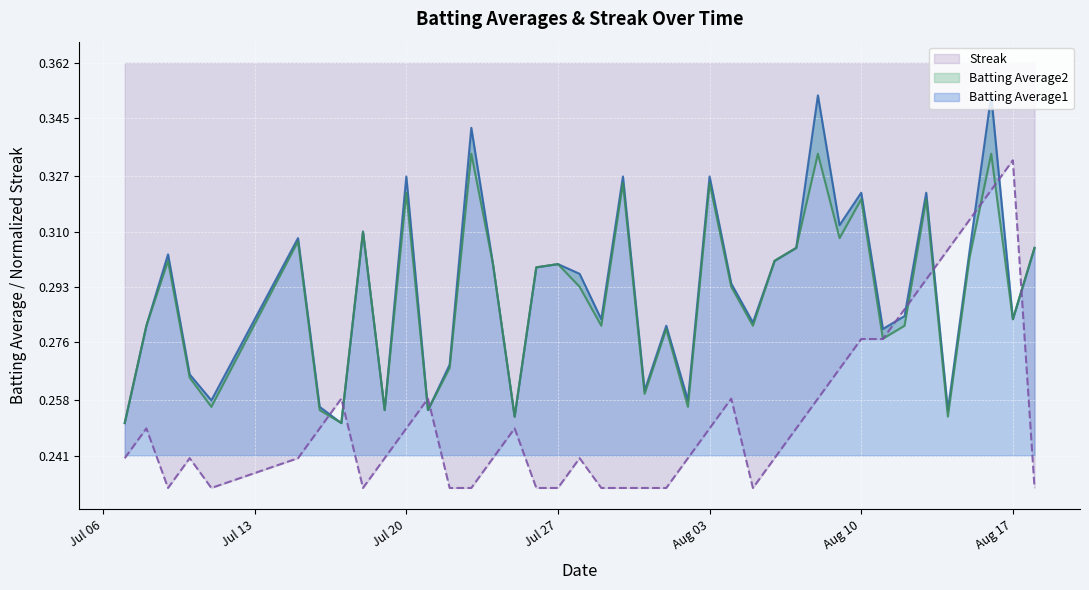

Between which two adjacent categories do Batting Average2 and Streak first intersect?

2010-07-16 and 2010-07-17